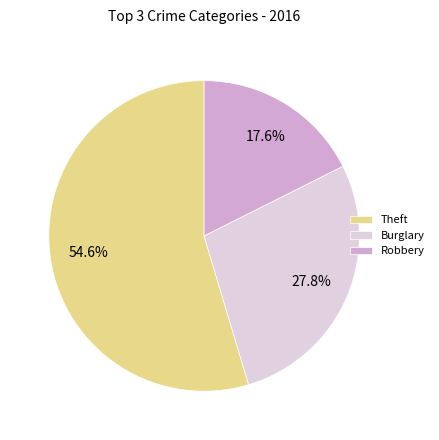

What is the ratio of the value at Theft to the value at Burglary?

2.0